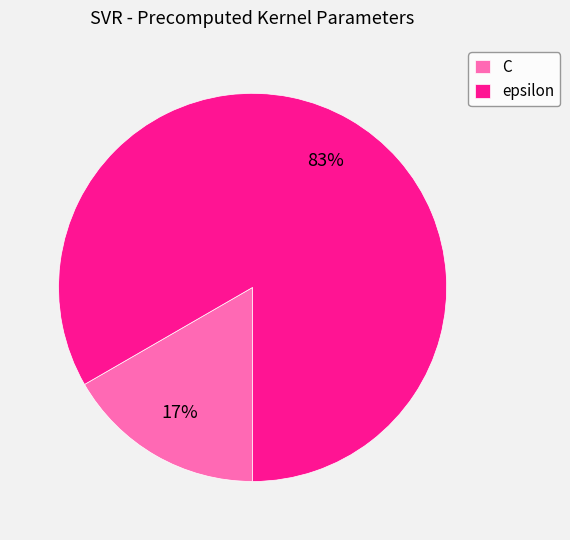

To the nearest percent, what percentage of the pie is C?

17%